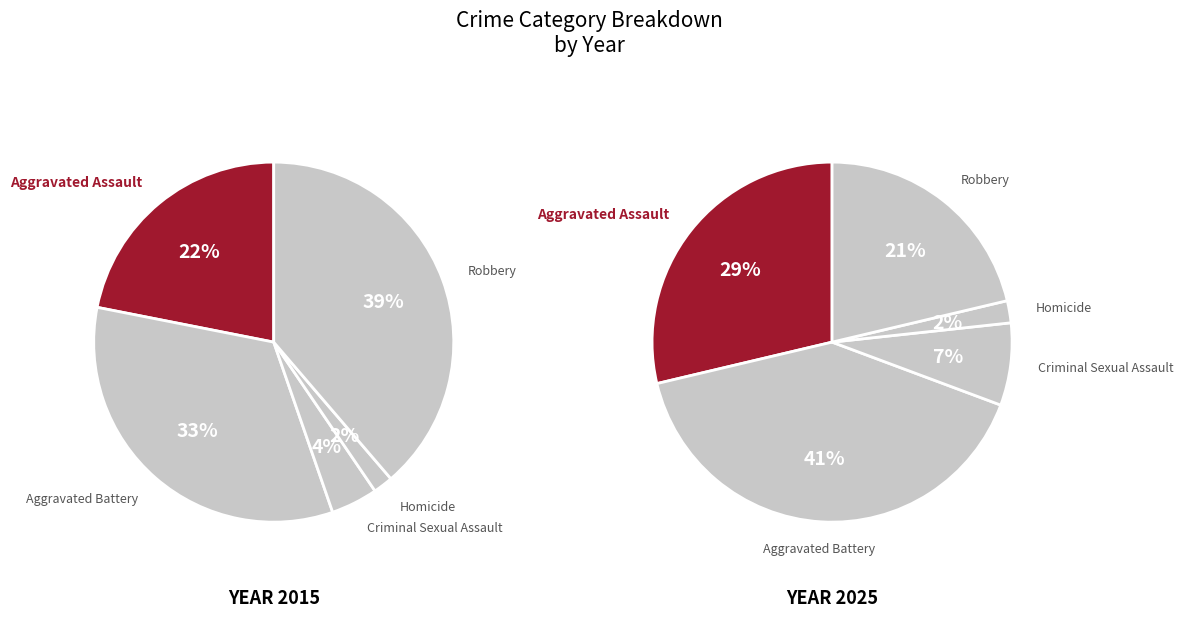

Which series has the largest range (max minus min)?

2025